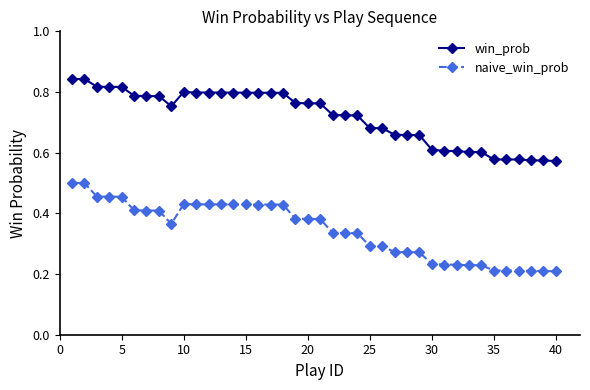

List the series in order of their peak value, highest first.

win_prob, naive_win_prob